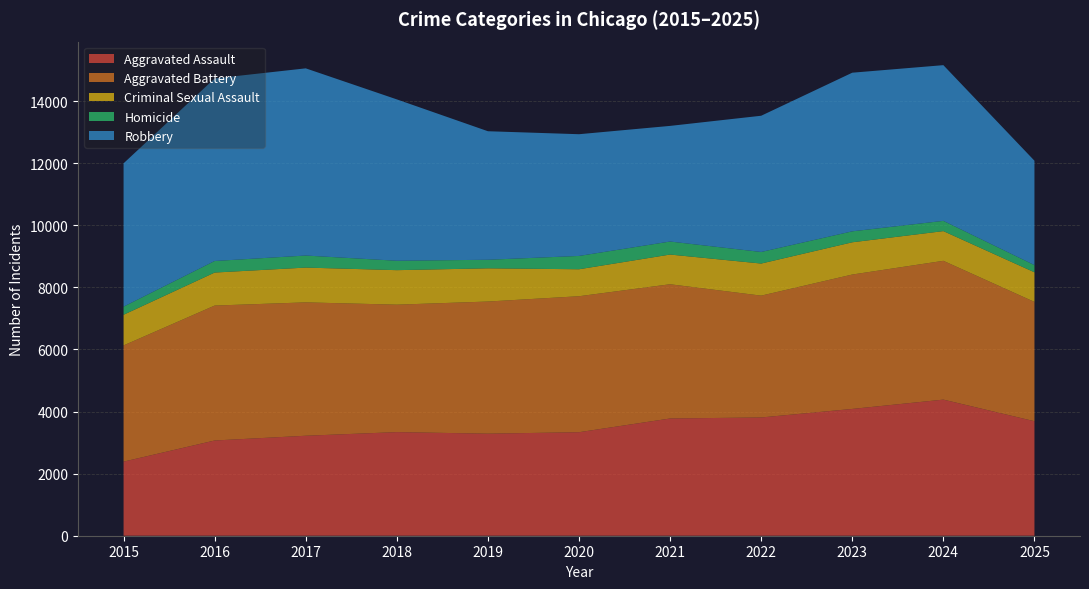

Reading right to left, list all the values displayed in this chart.

Aggravated Assault: 3689	4385	4085	3810	3777	3335	3288	3338	3221	3068	2387
Aggravated Battery: 3844	4472	4330	3925	4325	4381	4257	4106	4297	4347	3744
Criminal Sexual Assault: 954	957	1039	1034	957	869	1070	1112	1121	1064	988
Homicide: 231	330	353	373	419	429	276	303	388	372	262
Robbery: 3364	5017	5111	4389	3726	3922	4141	5199	6031	5882	4617